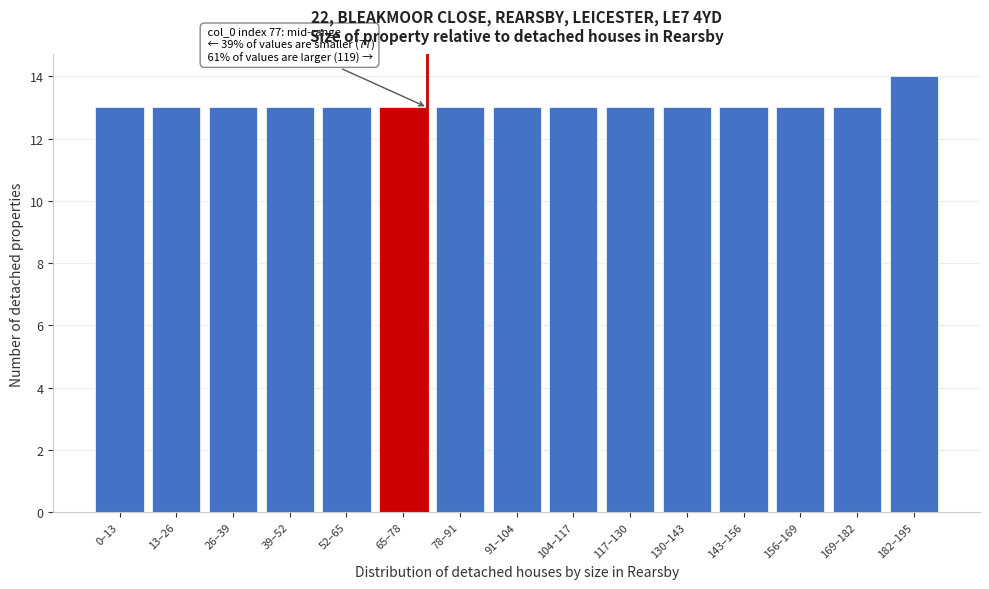

Reading left to right, list all the values displayed in this chart.

0–13=13	13–26=13	26–39=13	39–52=13	52–65=13	65–78=13	78–91=13	91–104=13	104–117=13	117–130=13	130–143=13	143–156=13	156–169=13	169–182=13	182–195=14